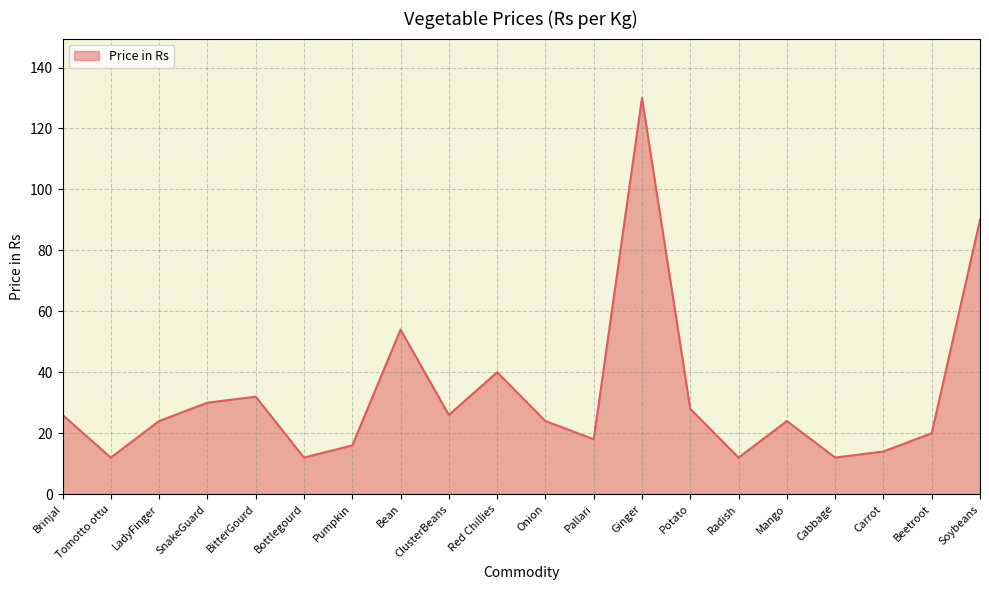

At which category does the data reach its first local valley?

Tomotto ottu